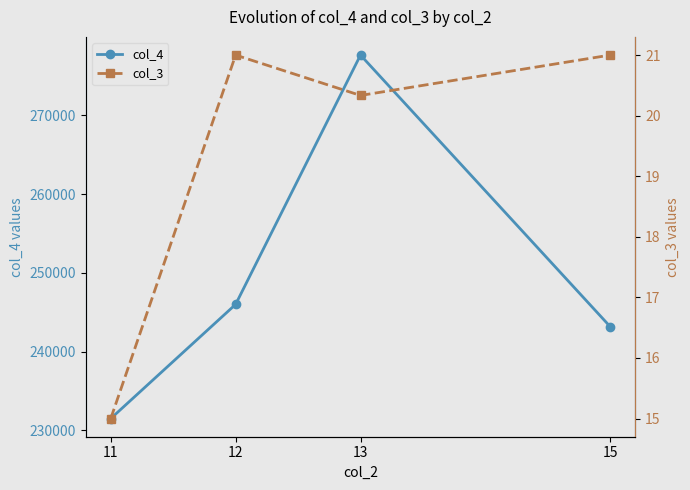

Rank the series by their maximum value, from lowest to highest.

col_3, col_4